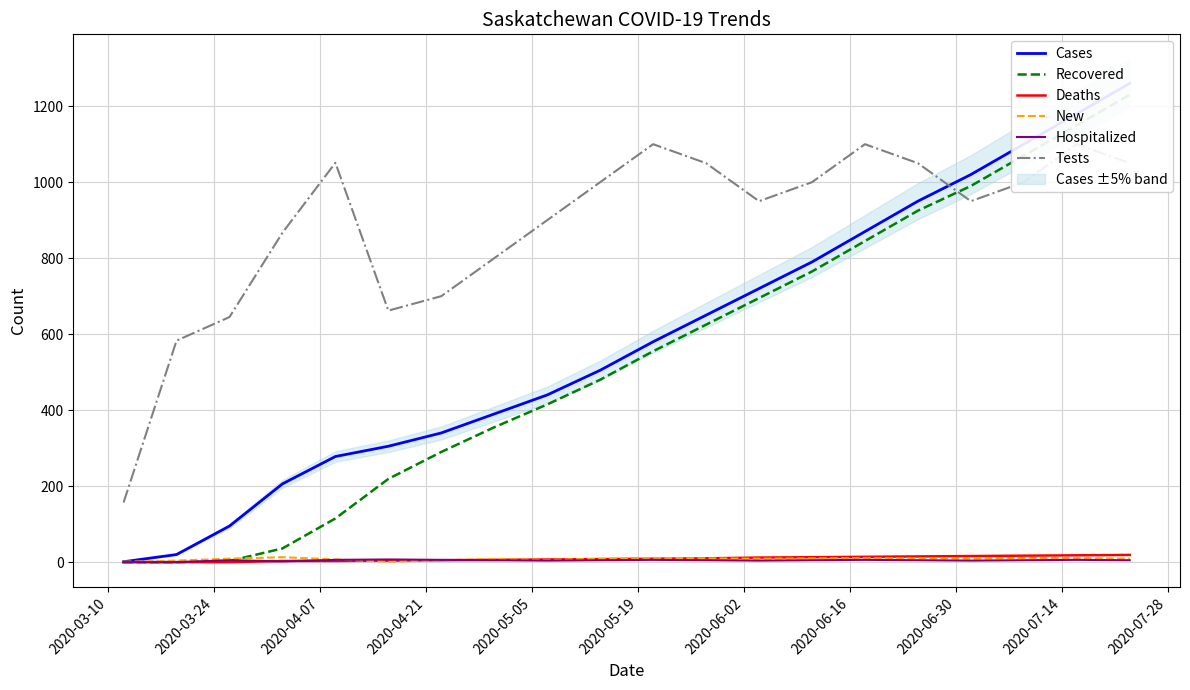

The Cases series shows 83 at 2020-04-21. True or false?

False